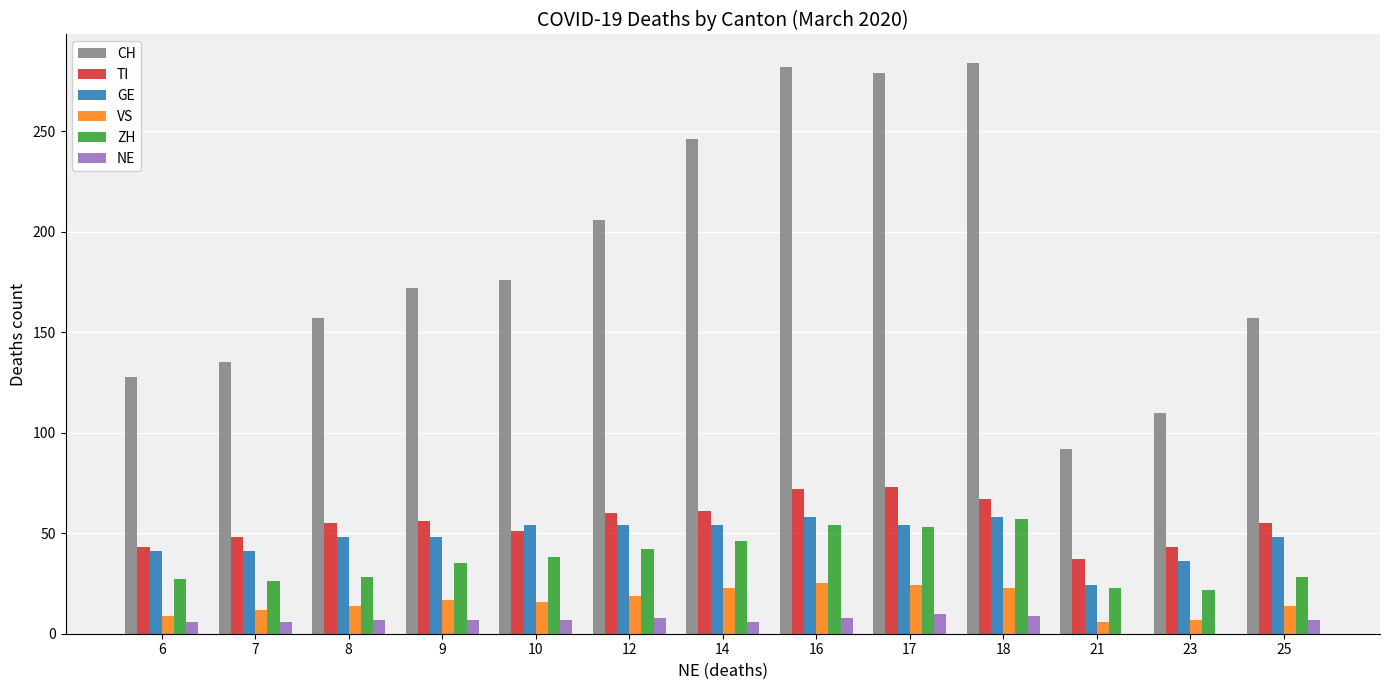

What is the sum of all TI values?

721